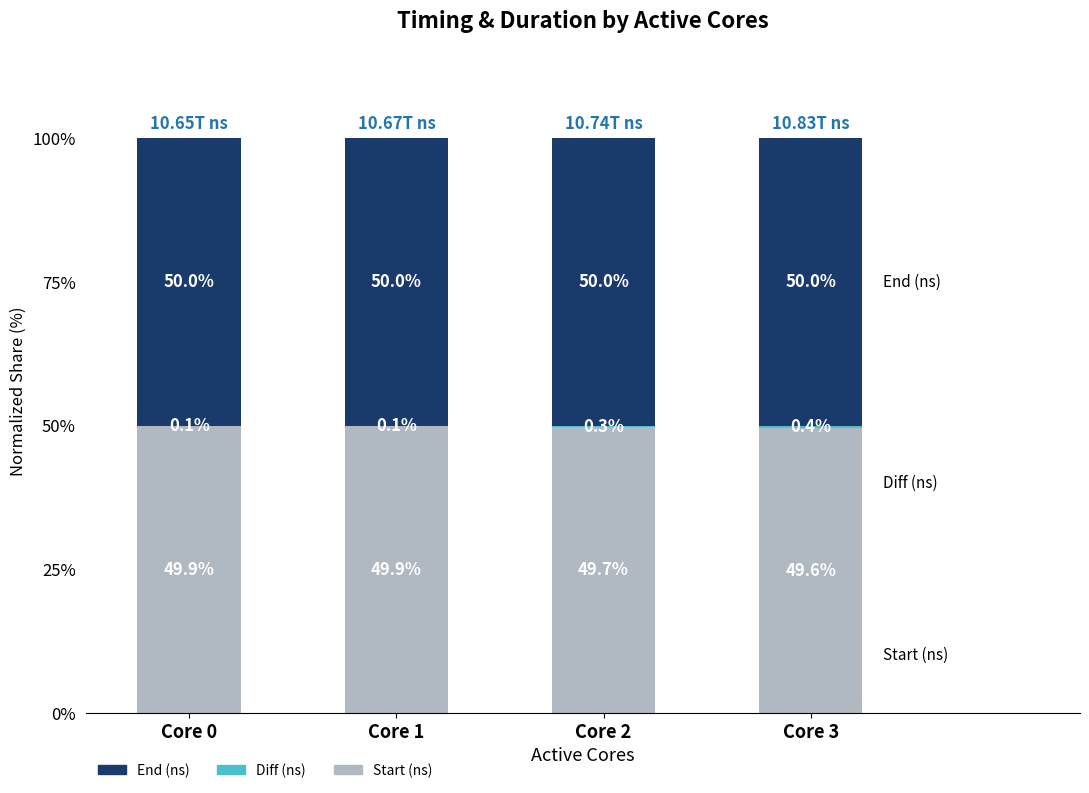

Are the bars horizontal?

No